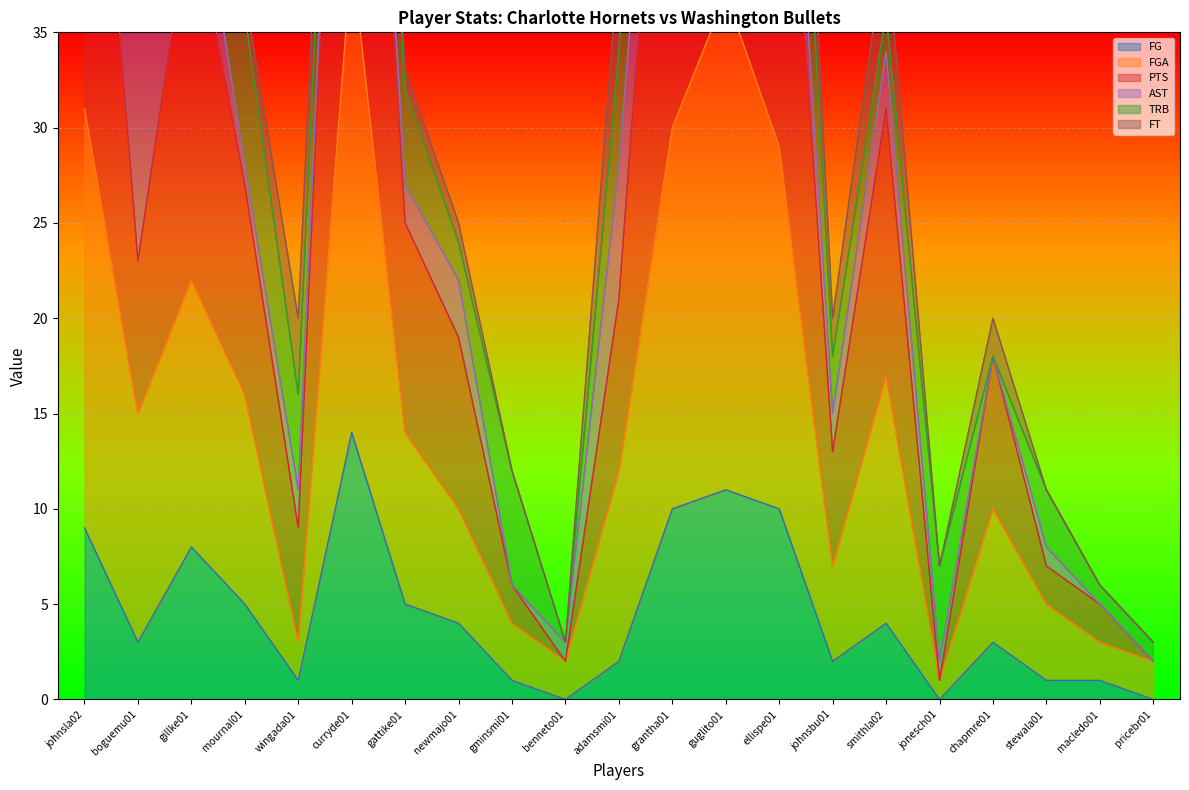

Which has a higher value, mournal01 or johnsbu01?

mournal01